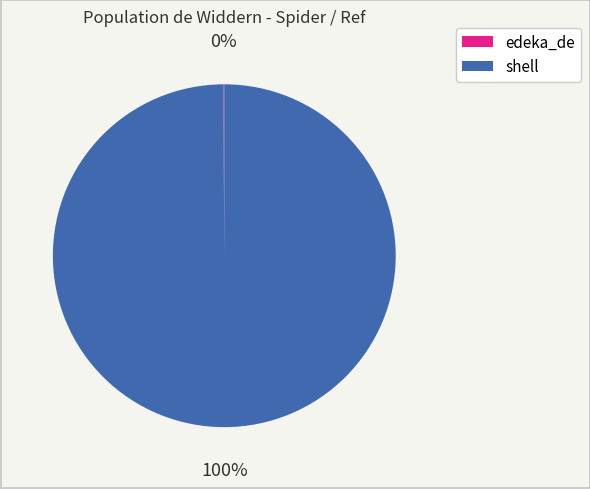

Which slice represents more than half of the pie?

shell